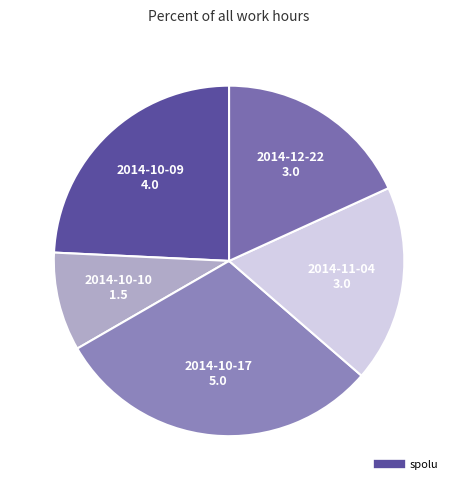

Which category has the smallest portion of the pie?

2014-10-10